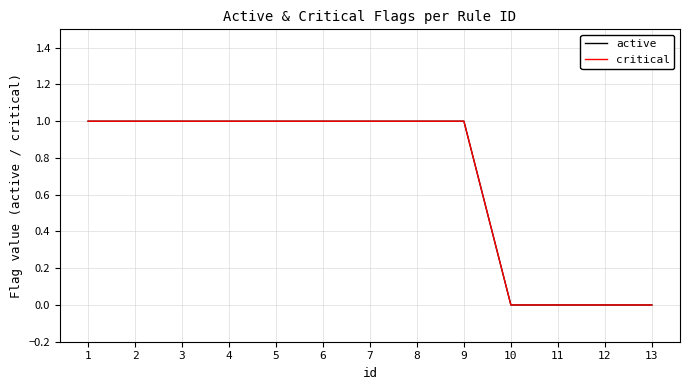

The value of critical at 6 is 1. True or false?

True